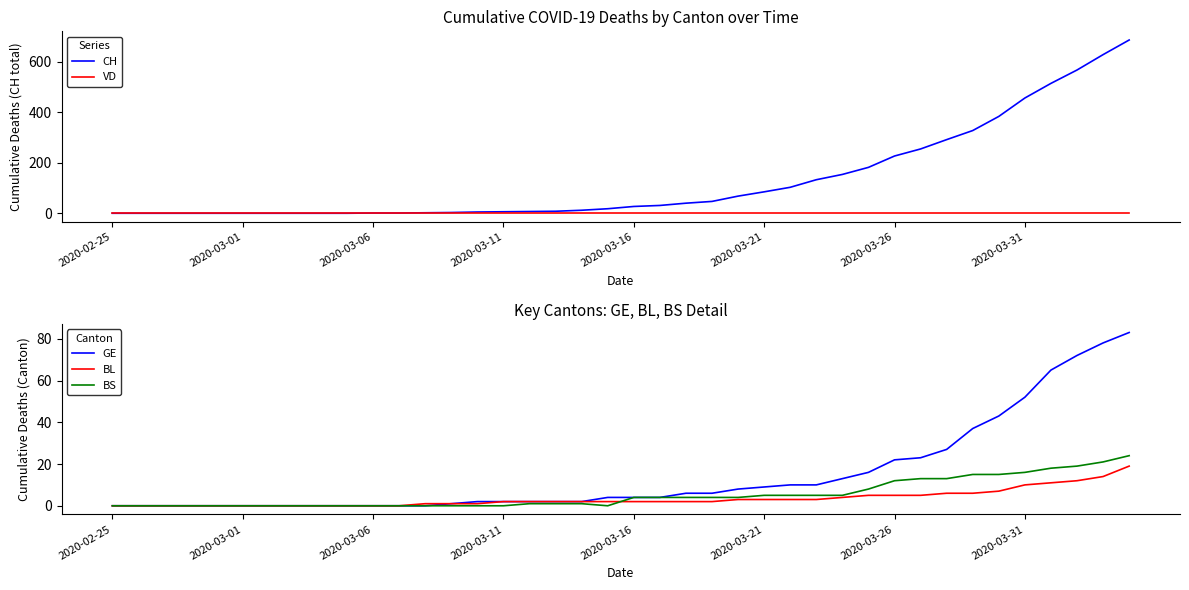

Reading left to right, extract all data points from this chart.

CH: 0	0	0	0	0	0	0	0	0	0	1	1	2	3	5	6	7	8	12	18	27	31	40	47	68	85	103	133	154	182	227	255	292	328	384	457	515	568	629	687
VD: 0	0	0	0	0	0	0	0	0	0	0	0	0	0	0	0	0	0	0	0	0	0	0	0	0	0	0	0	0	0	0	0	0	0	0	0	0	0	0	0
GE: 0	0	0	0	0	0	0	0	0	0	0	0	0	1	2	2	2	2	2	4	4	4	6	6	8	9	10	10	13	16	22	23	27	37	43	52	65	72	78	83
BL: 0	0	0	0	0	0	0	0	0	0	0	0	1	1	1	2	2	2	2	2	2	2	2	2	3	3	3	3	4	5	5	5	6	6	7	10	11	12	14	19
BS: 0	0	0	0	0	0	0	0	0	0	0	0	0	0	0	0	1	1	1	0	4	4	4	4	4	5	5	5	5	8	12	13	13	15	15	16	18	19	21	24